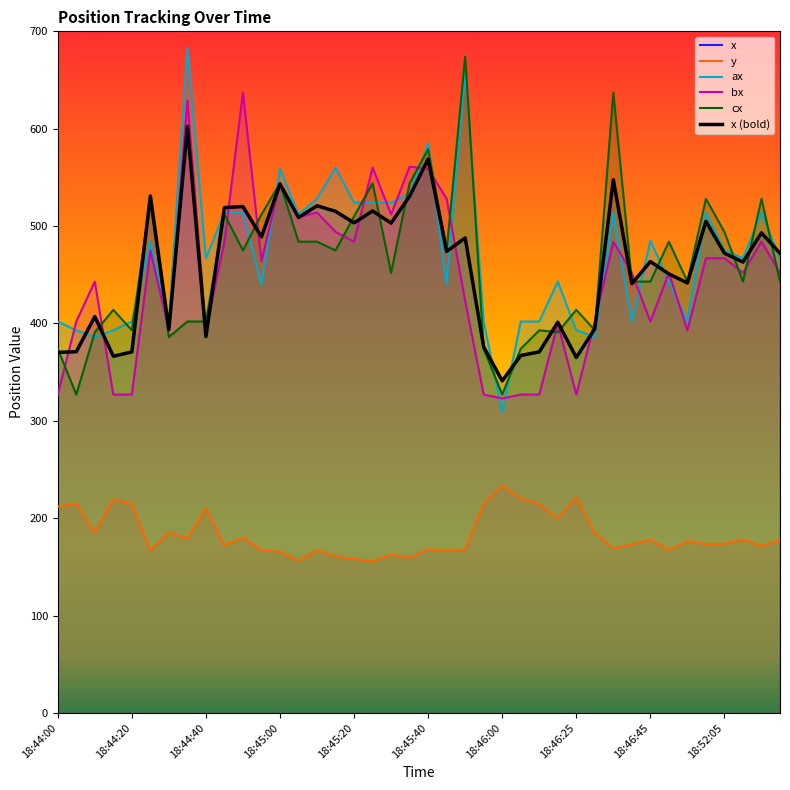

What is the total value across all series at 18:46:45?

2435.3